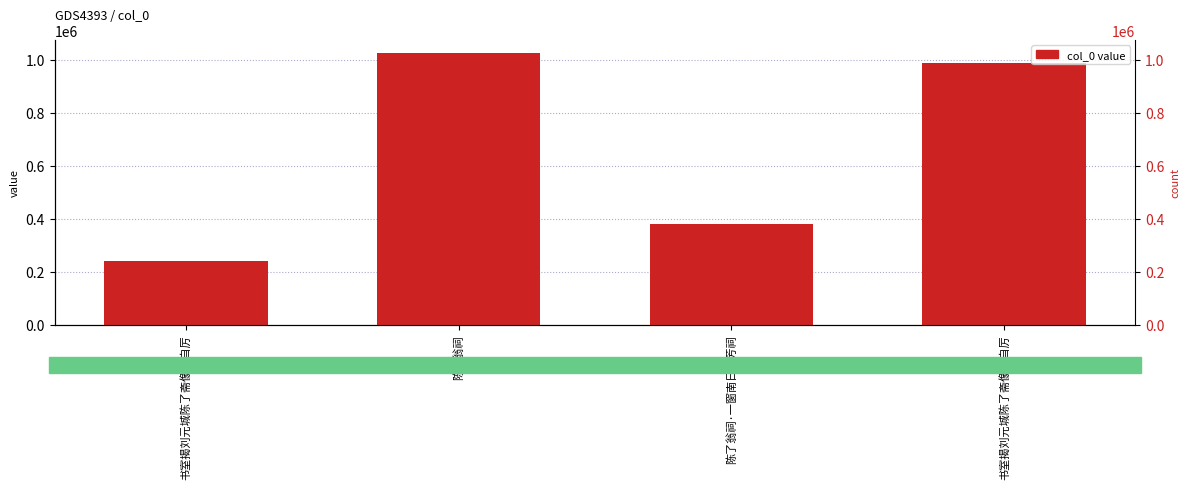

What is the value of the 3rd bar from the left?

378118